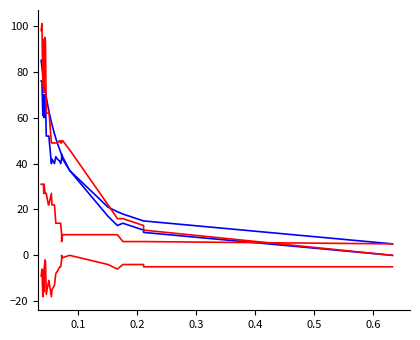

Reading right to left, extract all data points from this chart.

absolute_error: 5	15	15	18	19	21	37	43	44	44	45	46	49	51	51	53	57	57	58	63	64	69	71	72	75	76	77	79	82	85
coef_+: 0	10	11	14	13	17	37	42	44	42	40	41	42	43	43	40	42	42	40	52	52	52	68	70	69	60	70	61	76	76
resource: 0	11	13	16	16	22	46	50	50	49	49	50	49	49	49	49	49	49	49	63	62	62	92	95	94	71	94	74	101	98
needs: 5	6	6	6	9	9	9	9	6	9	14	14	14	14	14	22	22	22	27	22	22	27	27	27	31	27	31	31	31	31
coef_-: -5	-5	-4	-4	-6	-4	0	-1	0	-2	-5	-5	-7	-8	-8	-13	-15	-15	-18	-11	-12	-17	-3	-2	-6	-16	-7	-18	-6	-9